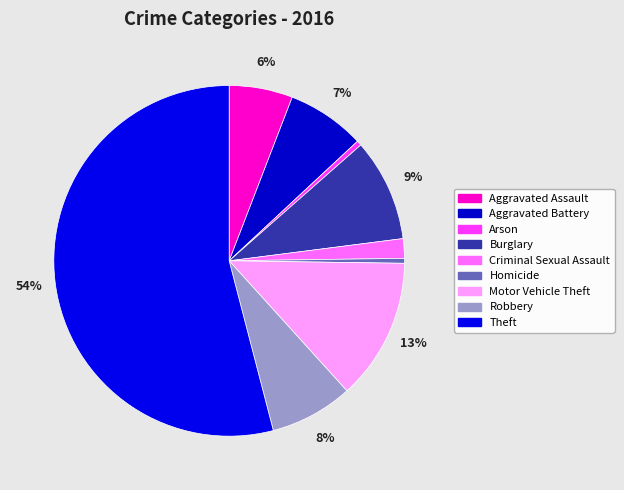

True or false: Aggravated Battery accounts for 7% of the total.

True